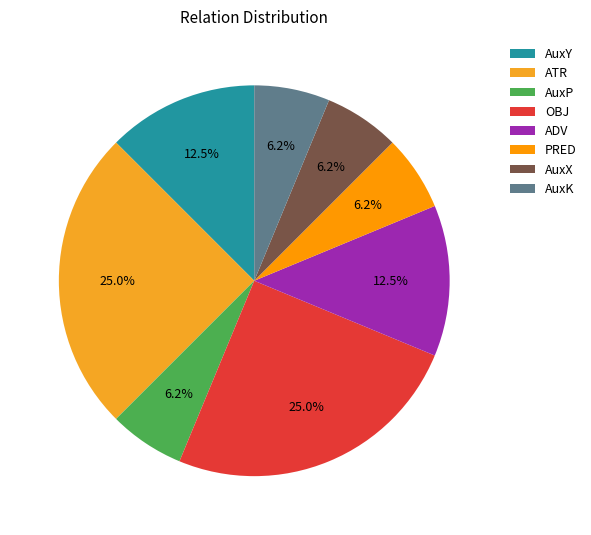

The OBJ slice represents 38% of the pie. True or false?

False